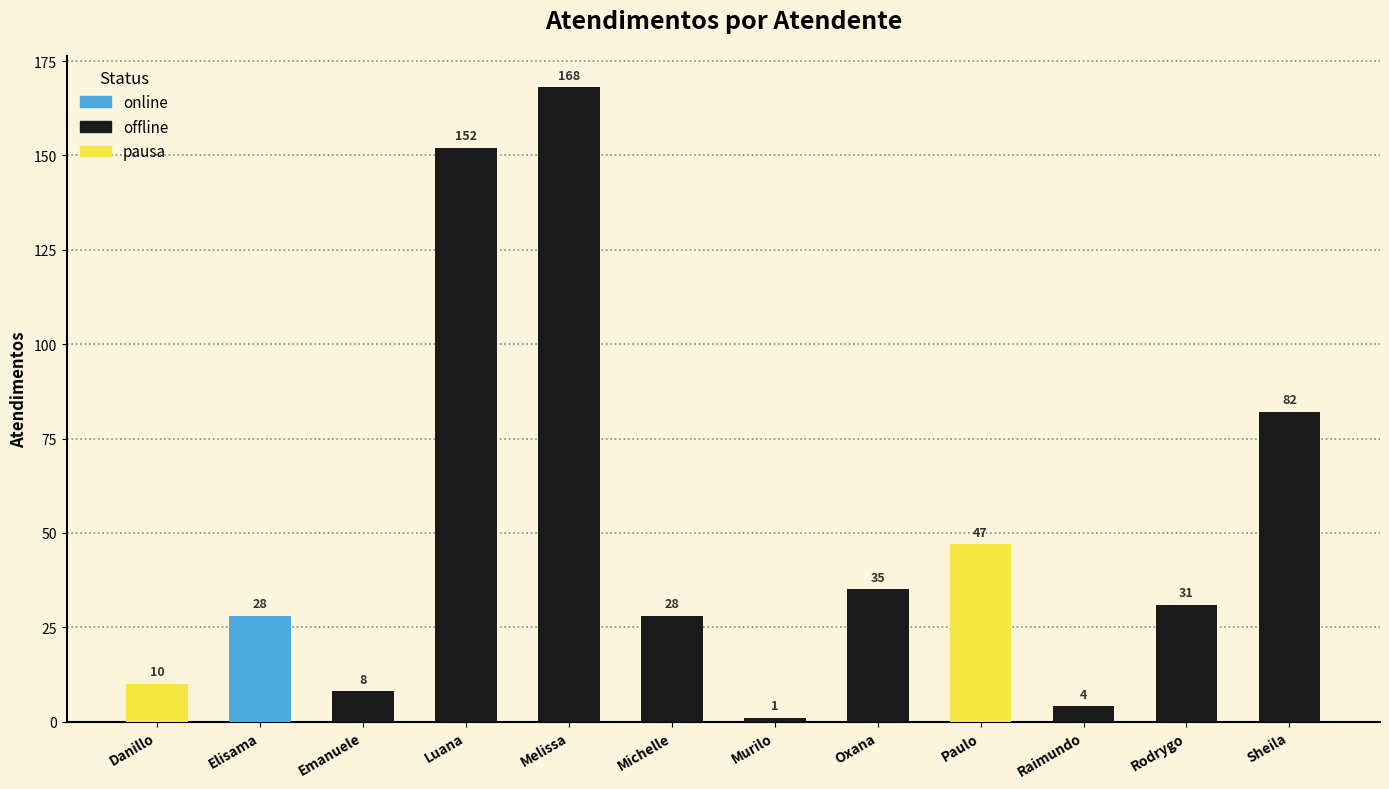

What is the difference between the maximum and minimum values?

167